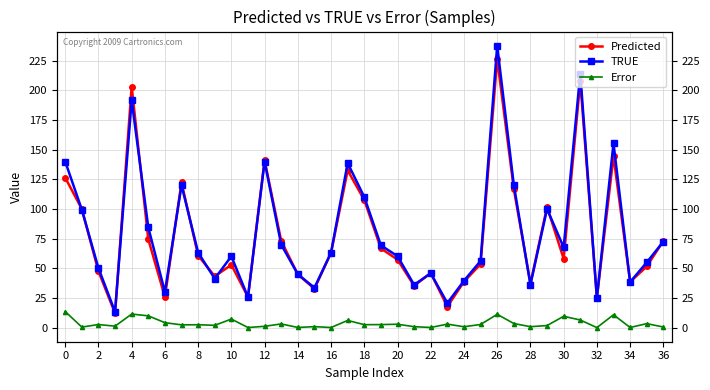

At 12, list the series in order from largest to smallest.

Predicted, TRUE, Error